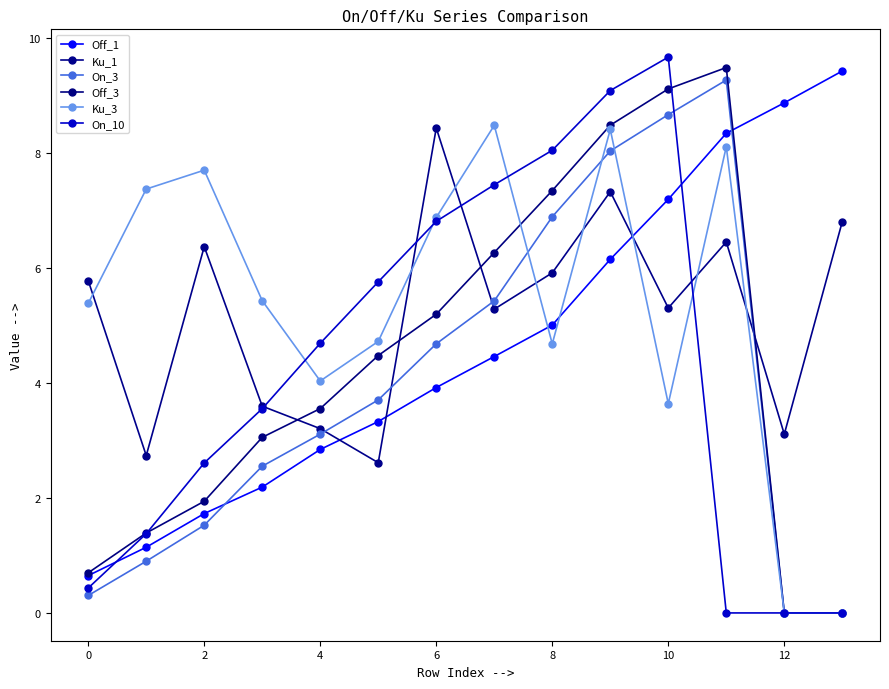

How many lines are shown in the chart?

6